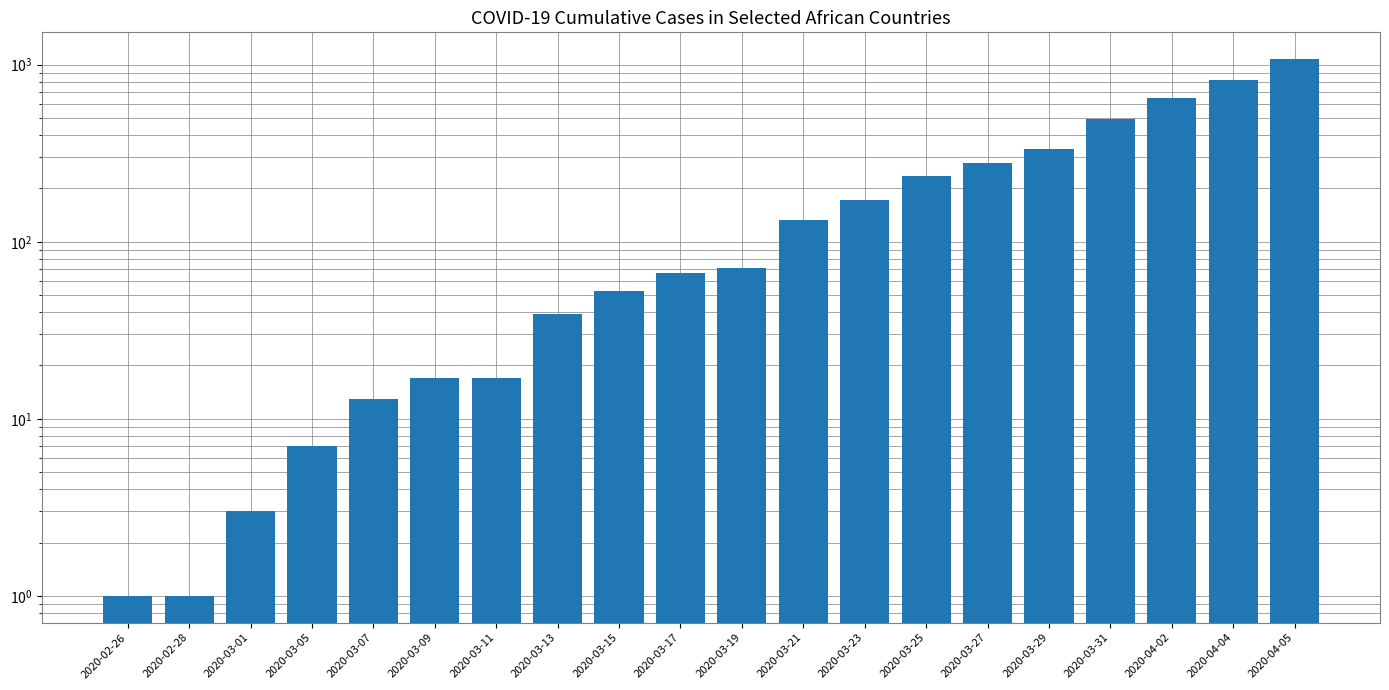

What is the label of the 7th bar from the right?

2020-03-25